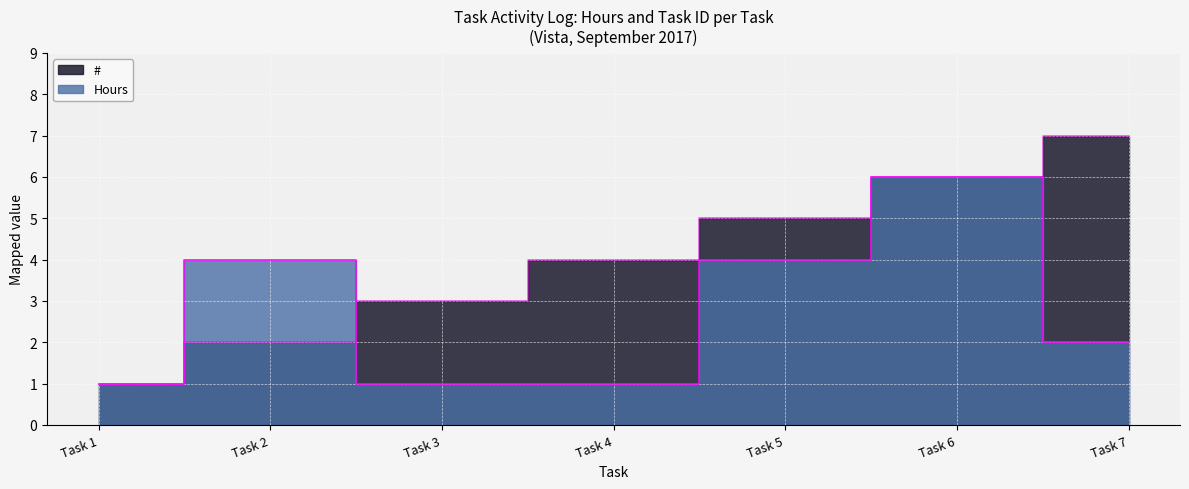

Rank the series at Task 5 from highest to lowest value.

#, Hours